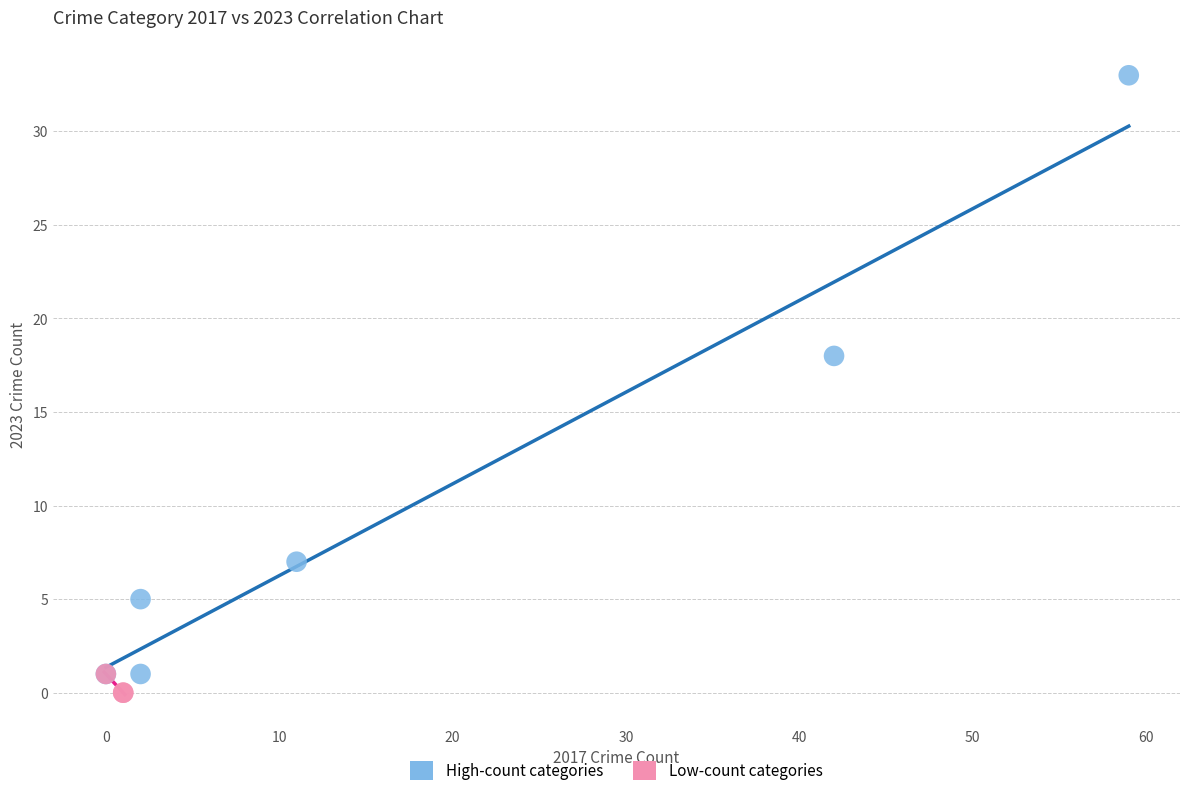

Which series reaches the minimum Y coordinate?

Low-count categories